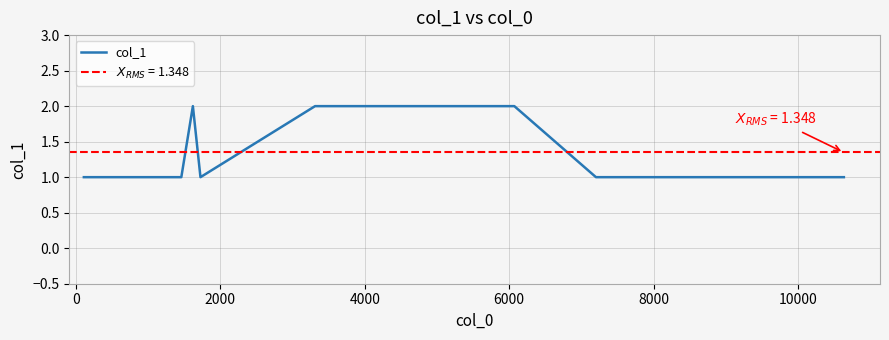

The value at 10000 is 1. True or false?

False